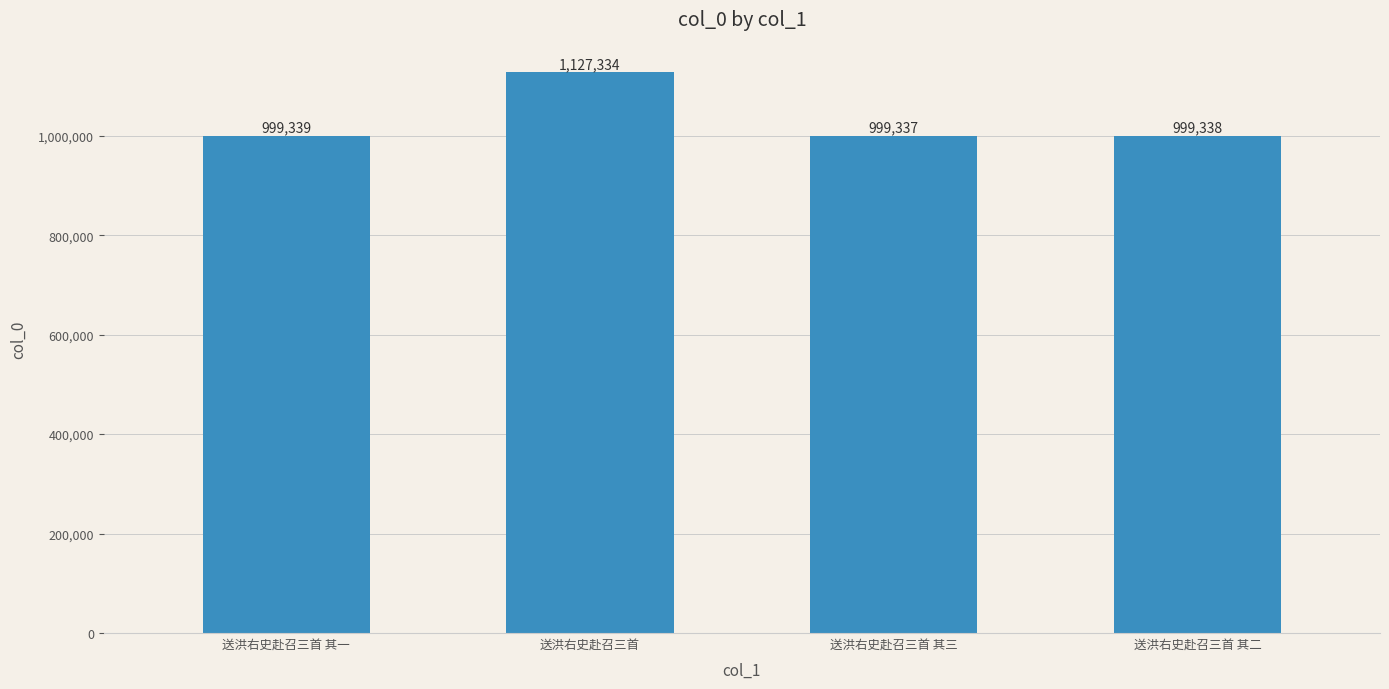

What is the difference between the maximum and minimum values?

127997